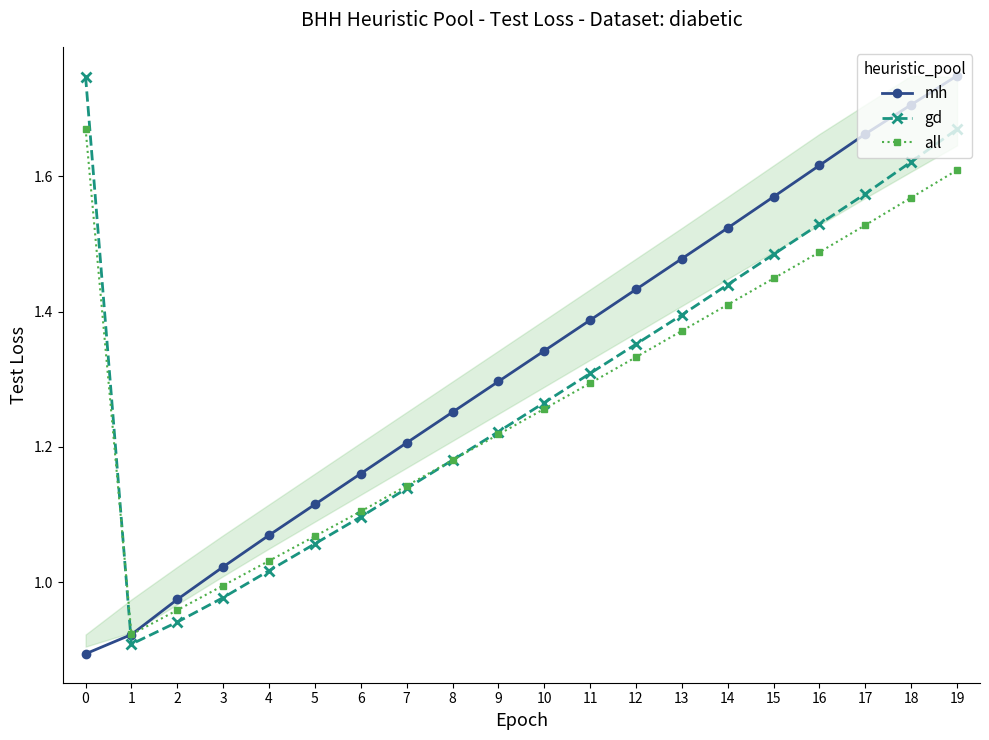

What is the total value across all series at 16?

4.6